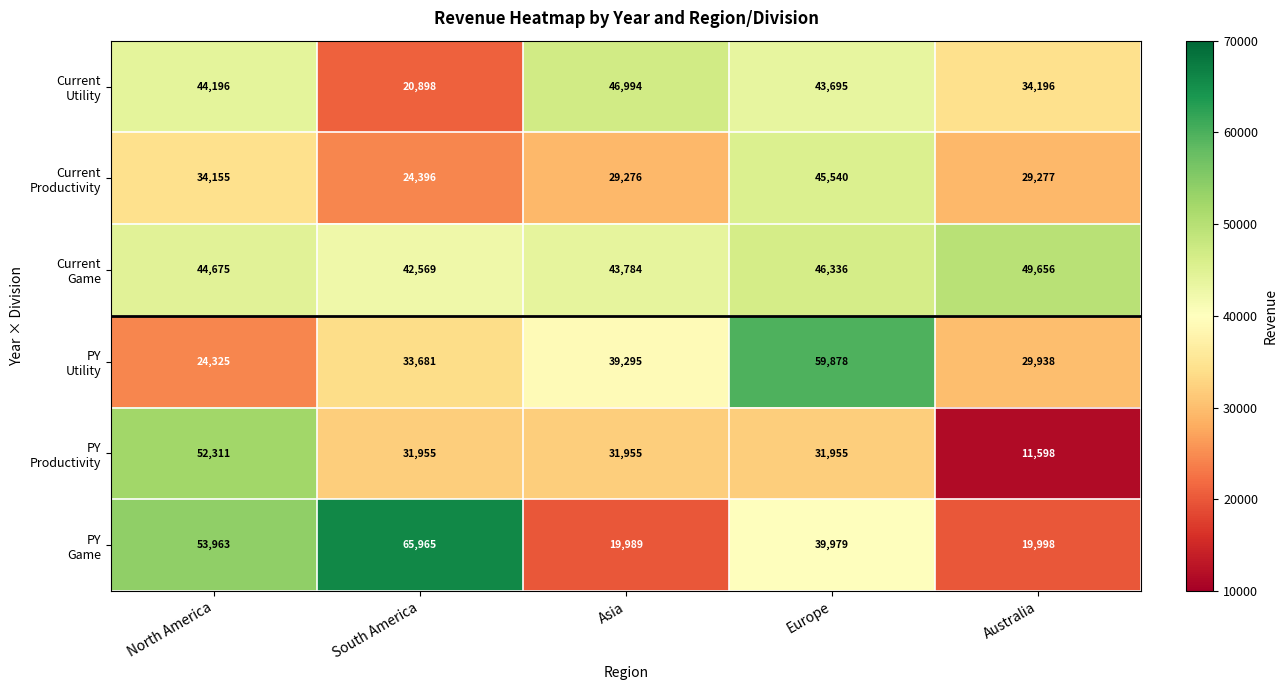

What is the smallest value displayed?

11598